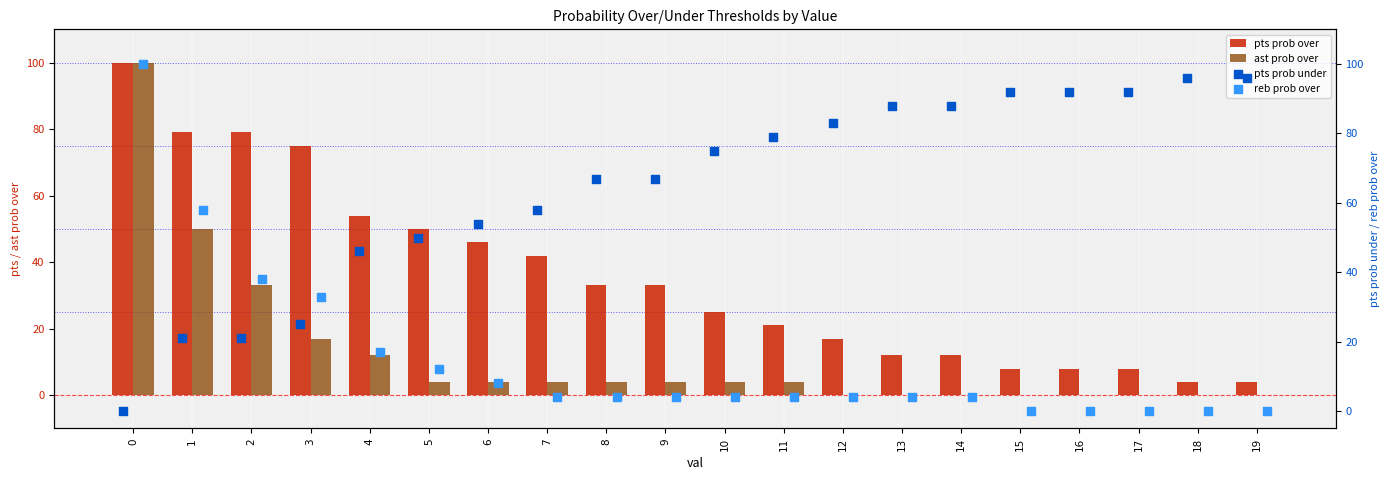

Is the value of pts prob over at 1 greater than the value of ast prob over at 2?

Yes